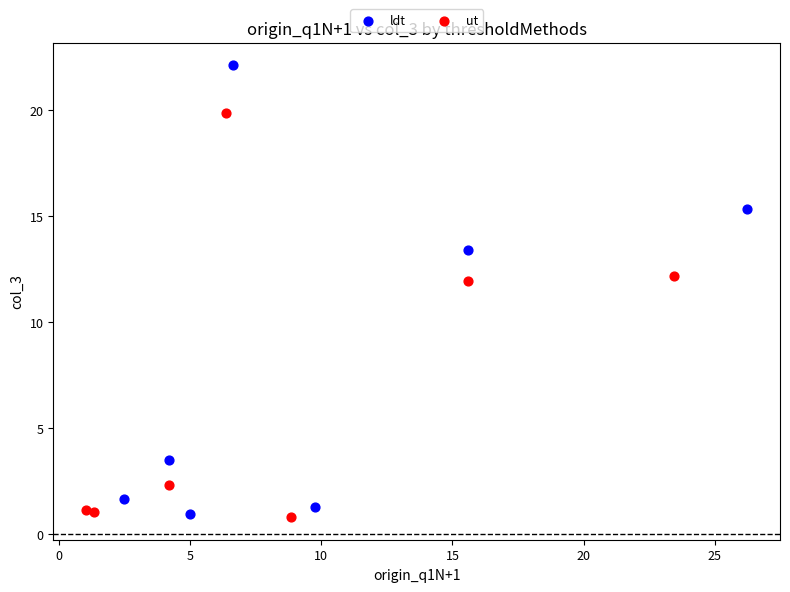

Which series has the largest Y range (max minus min)?

ldt